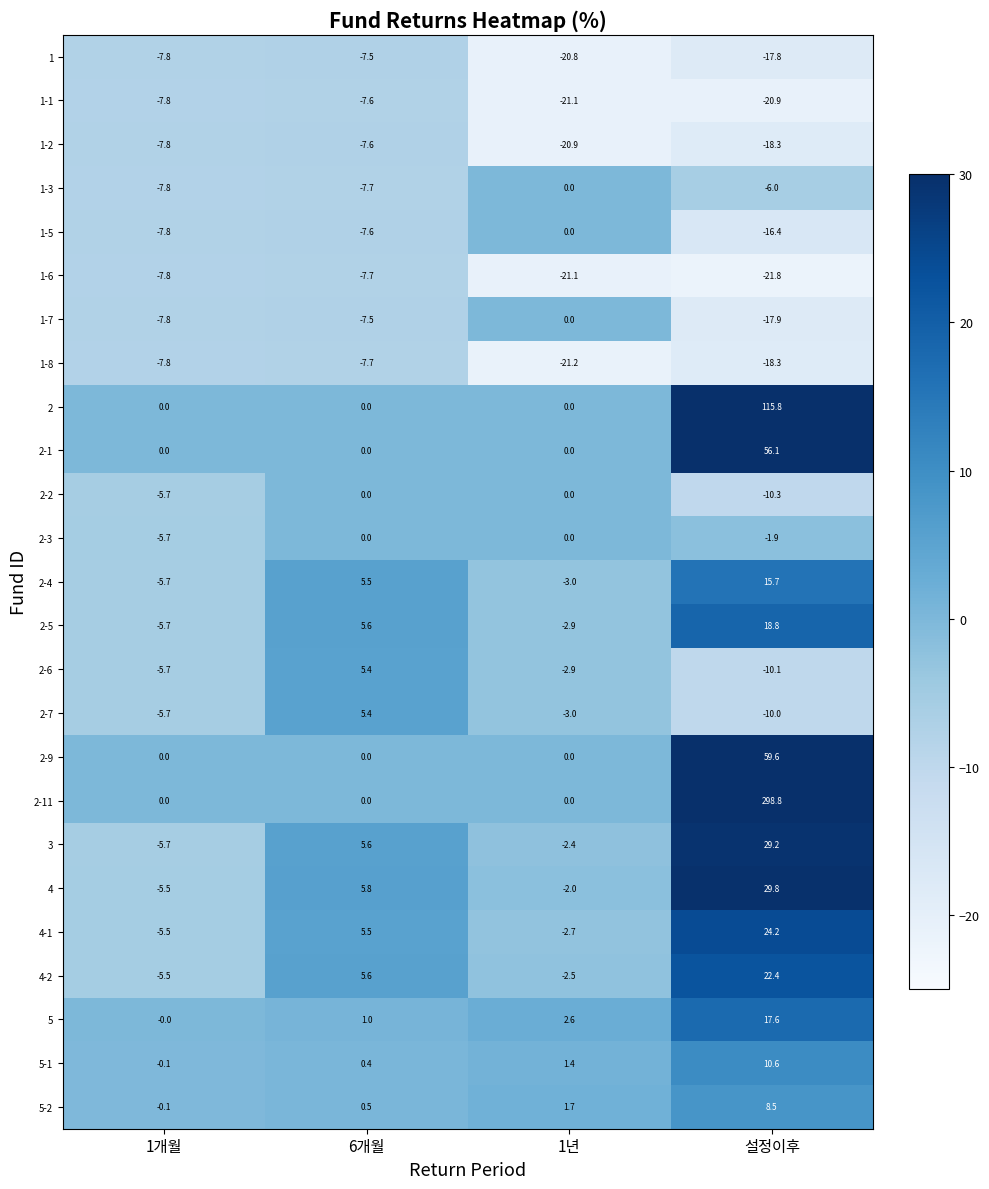

At which label is 2-3 closest to -2?

설정이후